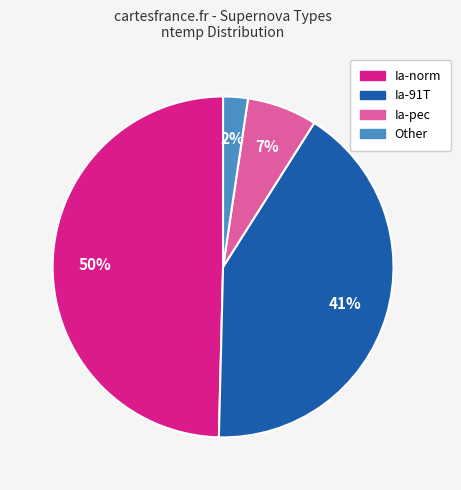

True or false: Other accounts for 2% of the total.

True